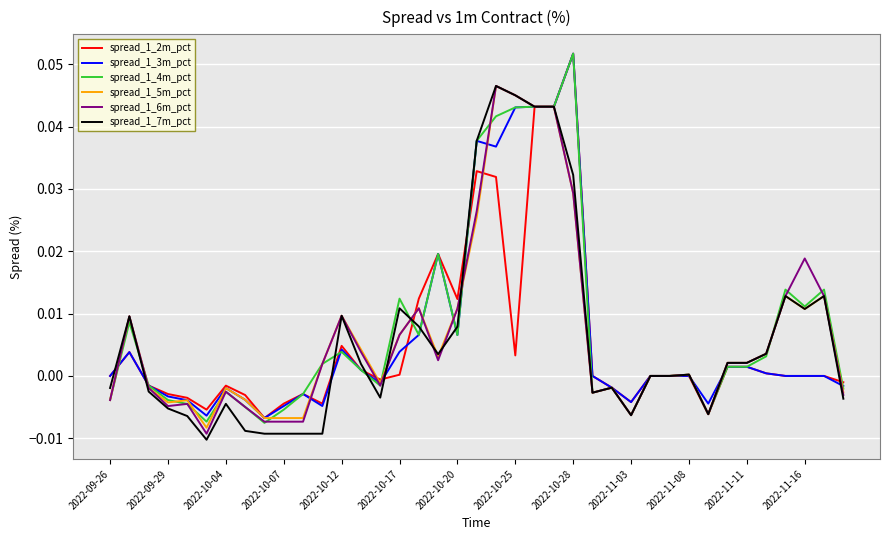

Which series has the largest range (max minus min)?

spread_1_4m_pct